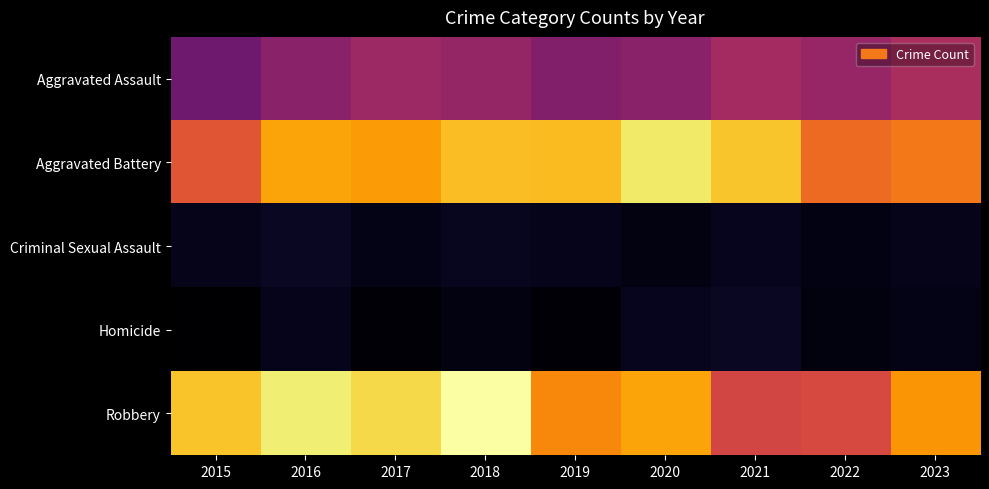

What is the difference between the highest and lowest values at 2023?

420